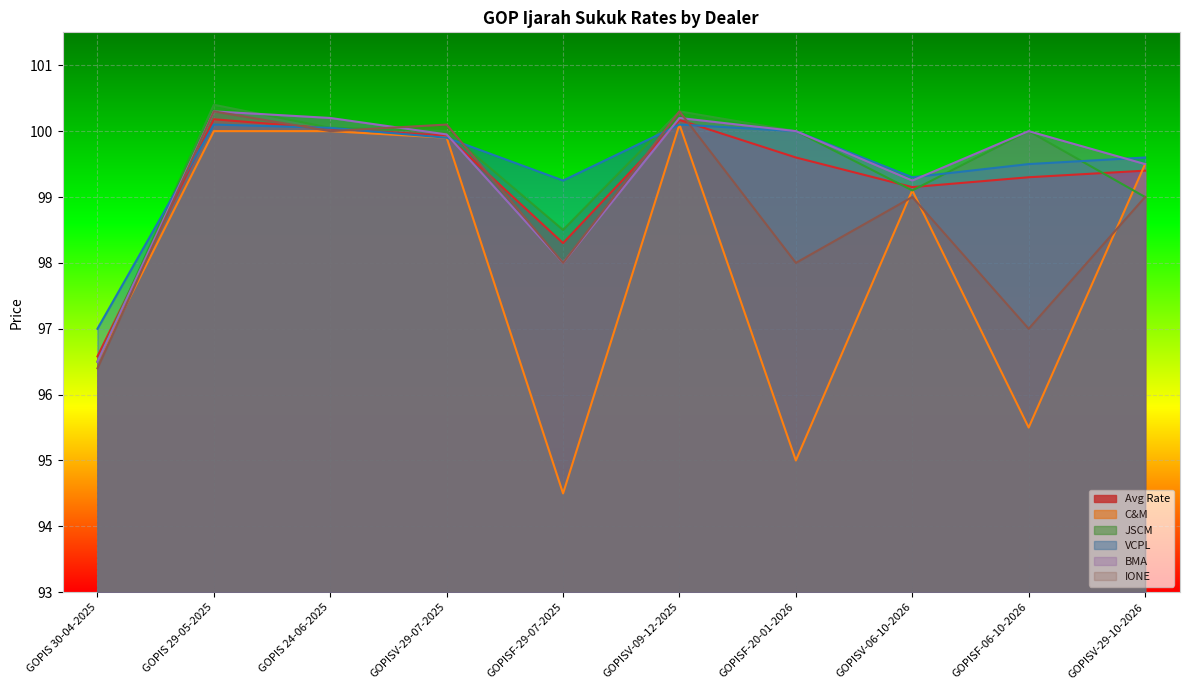

At which label does VCPL reach its peak?

GOPIS 29-05-2025